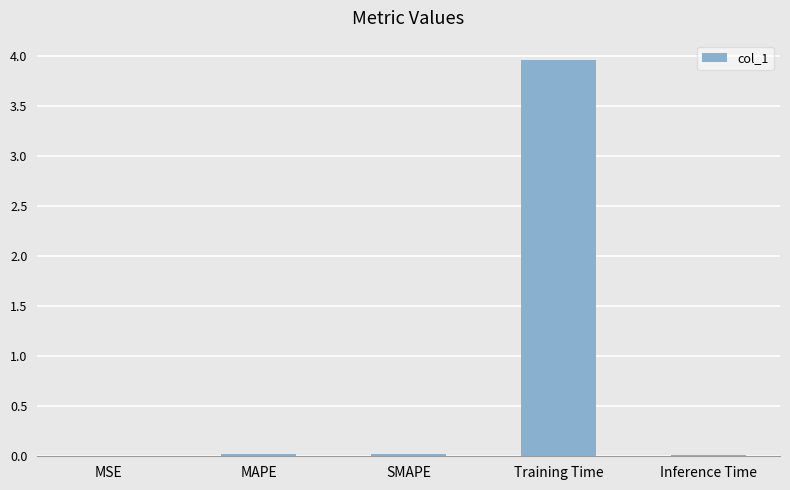

Which label corresponds to the largest value in the chart?

Training Time